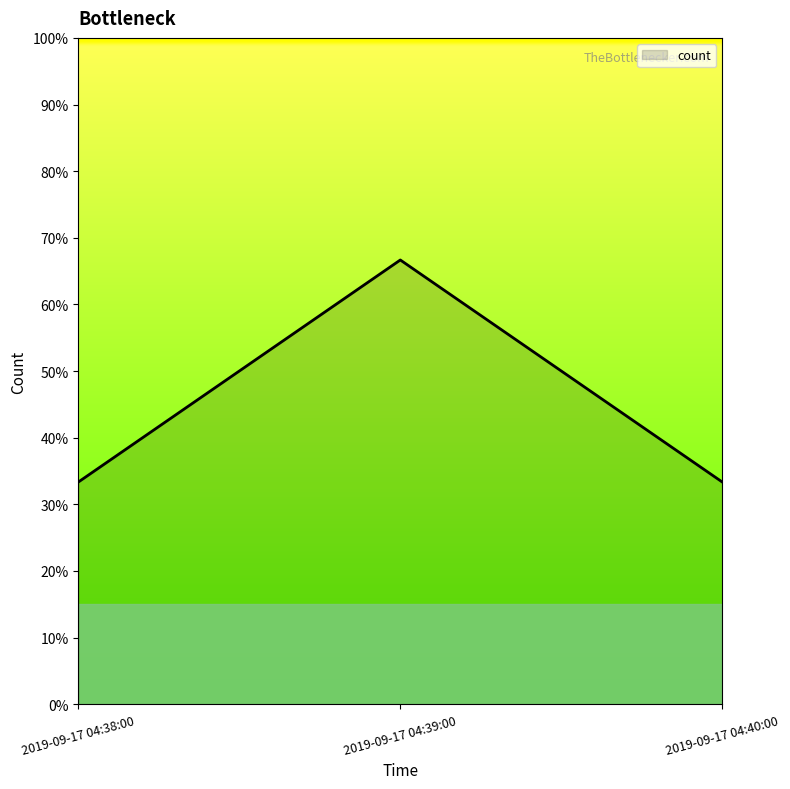

Does the chart have visible grid lines?

No